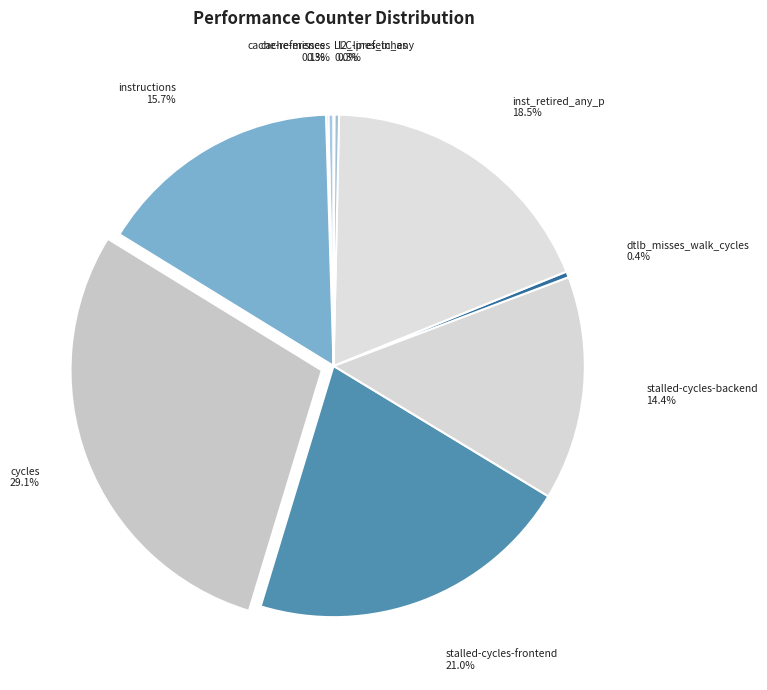

What percentage is NOT represented by cache-references?

99.7%